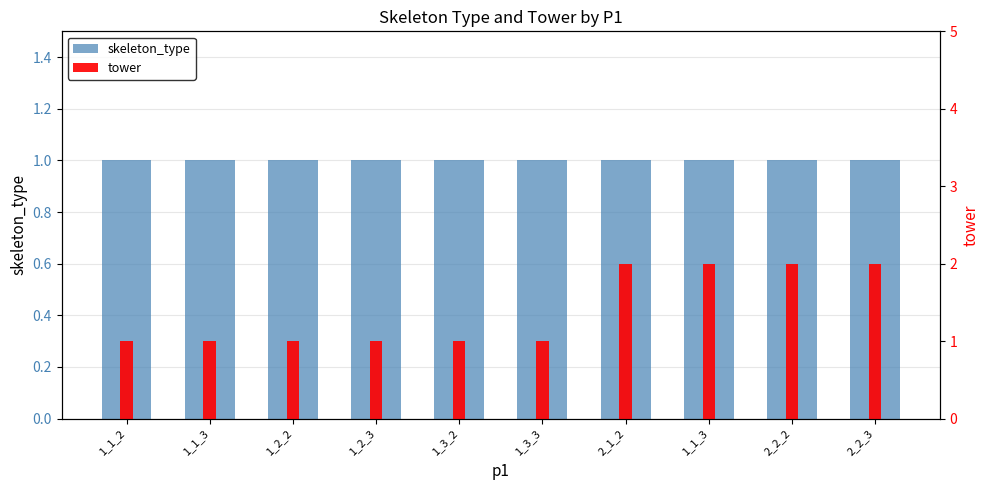

Which series has the largest total across all categories?

tower